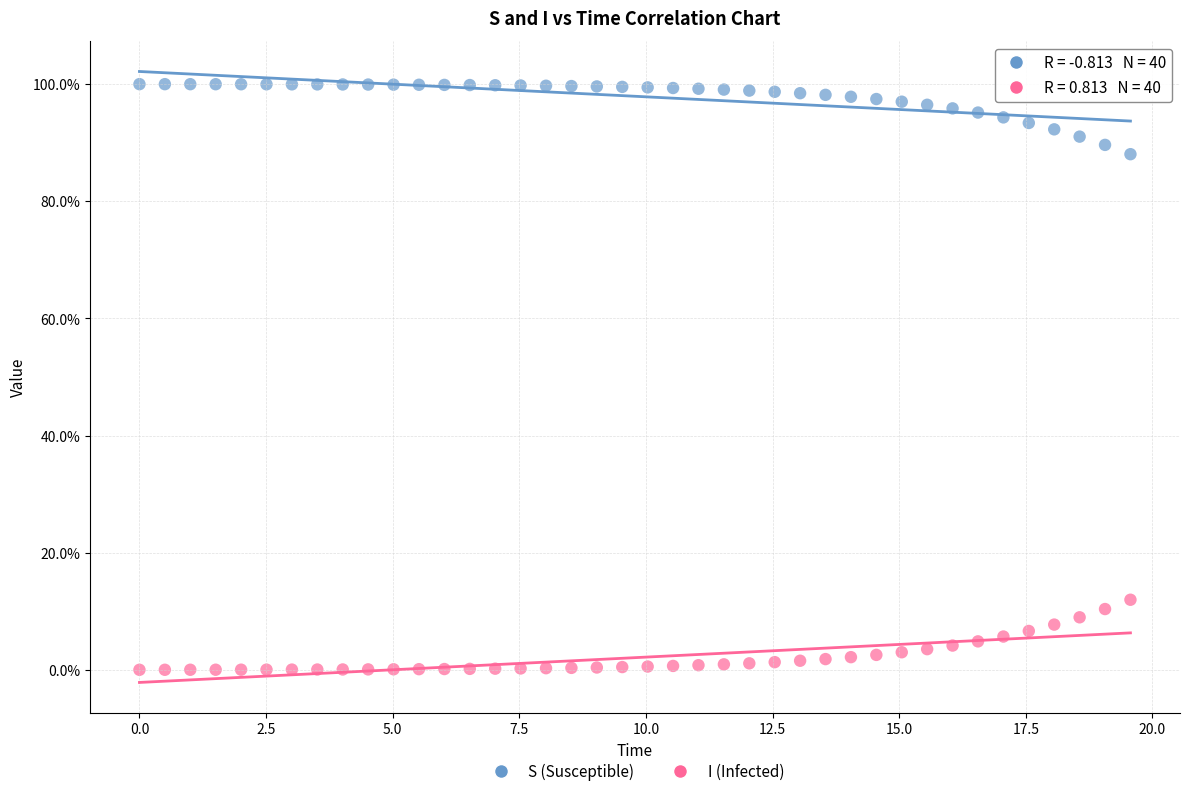

What are all the series names shown in the legend?

S (Susceptible), I (Infected)